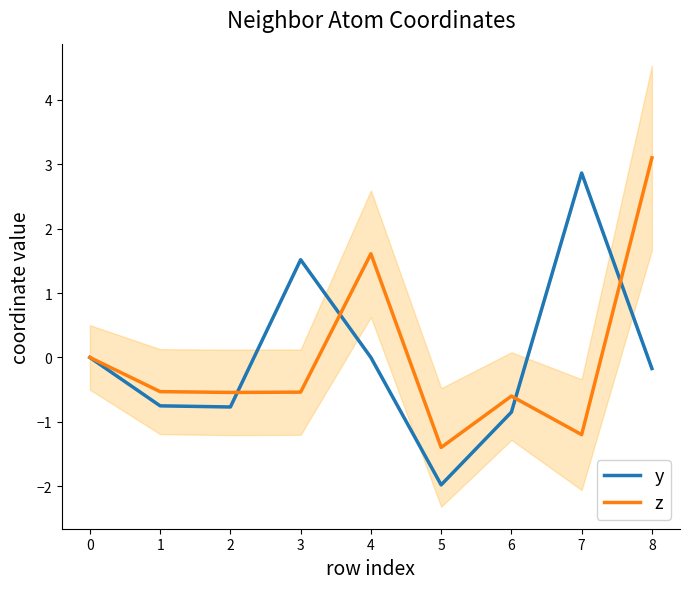

The value of y at 0 is 0.0. True or false?

True